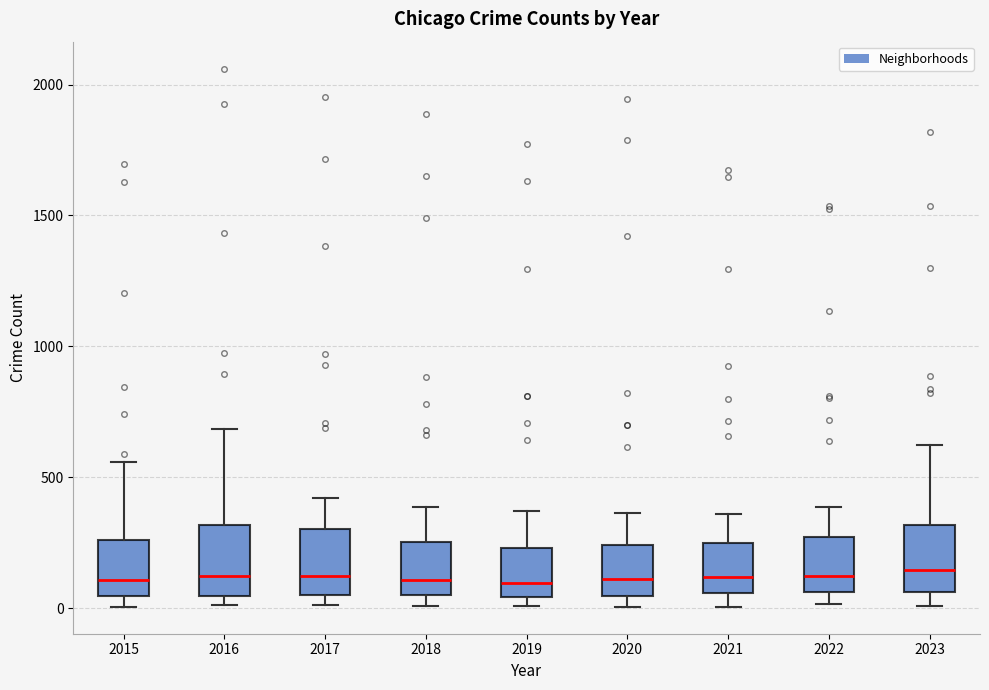

Reading left to right, transcribe this box plot: for each box, give where its median line is, the range the box spans, and where its two whiskers end, as read against the y-axis. The values are not printed on the chart, so give them approximately, as read against the axis.

2015: median 100, box 50 to 250, whiskers 0 to 550
2016: median 100, box 50 to 300, whiskers 0 to 700
2017: median 100, box 50 to 300, whiskers 0 to 400
2018: median 100, box 50 to 250, whiskers 0 to 400
2019: median 100, box 50 to 250, whiskers 0 to 350
2020: median 100, box 50 to 250, whiskers 0 to 350
2021: median 100, box 50 to 250, whiskers 0 to 350
2022: median 100, box 50 to 250, whiskers 0 to 400
2023: median 150, box 50 to 300, whiskers 0 to 600